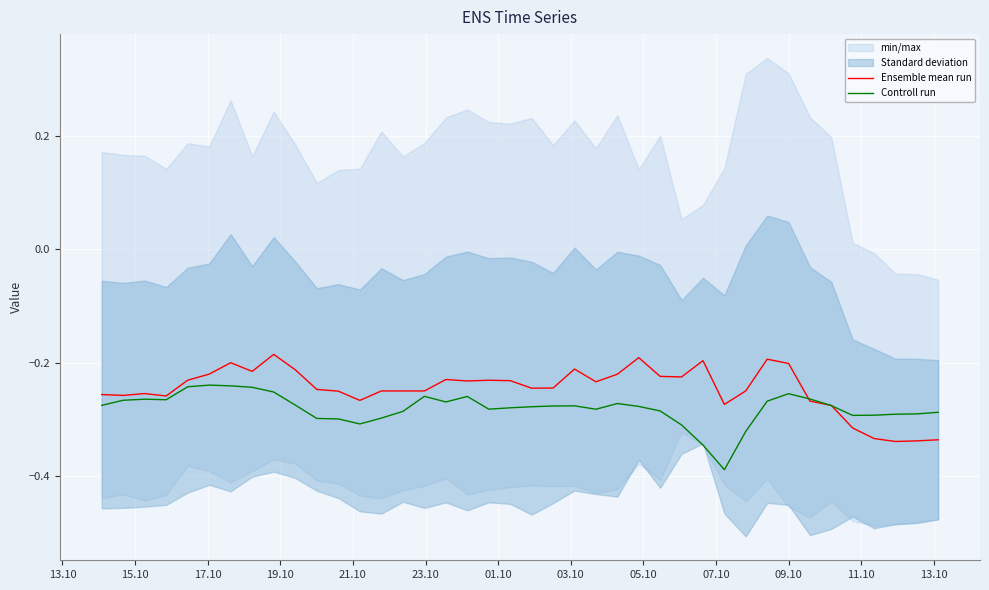

What is the difference between the second highest and second lowest values in the Ensemble mean run series?

0.1